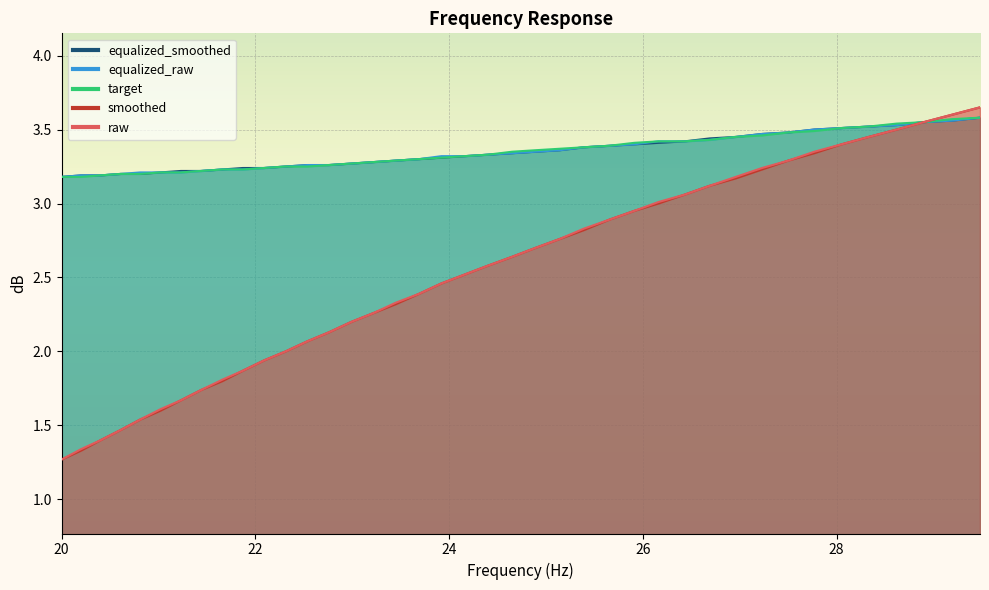

True or false: raw has more than 0 points higher than both neighbors.

False